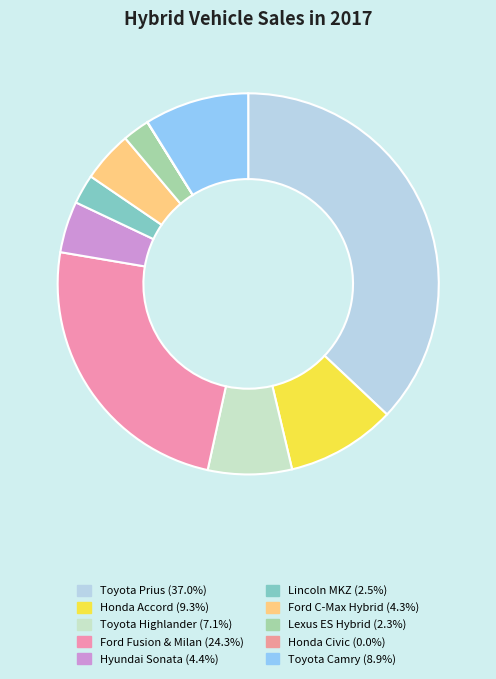

The Hyundai Sonata slice represents 19% of the pie. True or false?

False